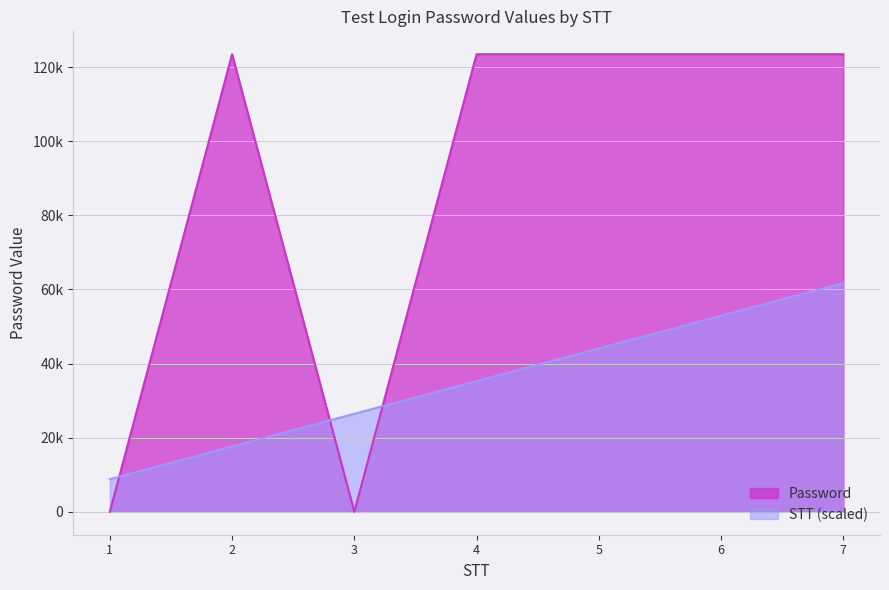

Reading left to right, extract all data points from this chart.

Password: 0.0	123457.0	0.0	123459.0	123460.0	123461.0	123462.0
STT: 8818.7	17637.4	26456.1	35274.9	44093.6	52912.3	61731.0